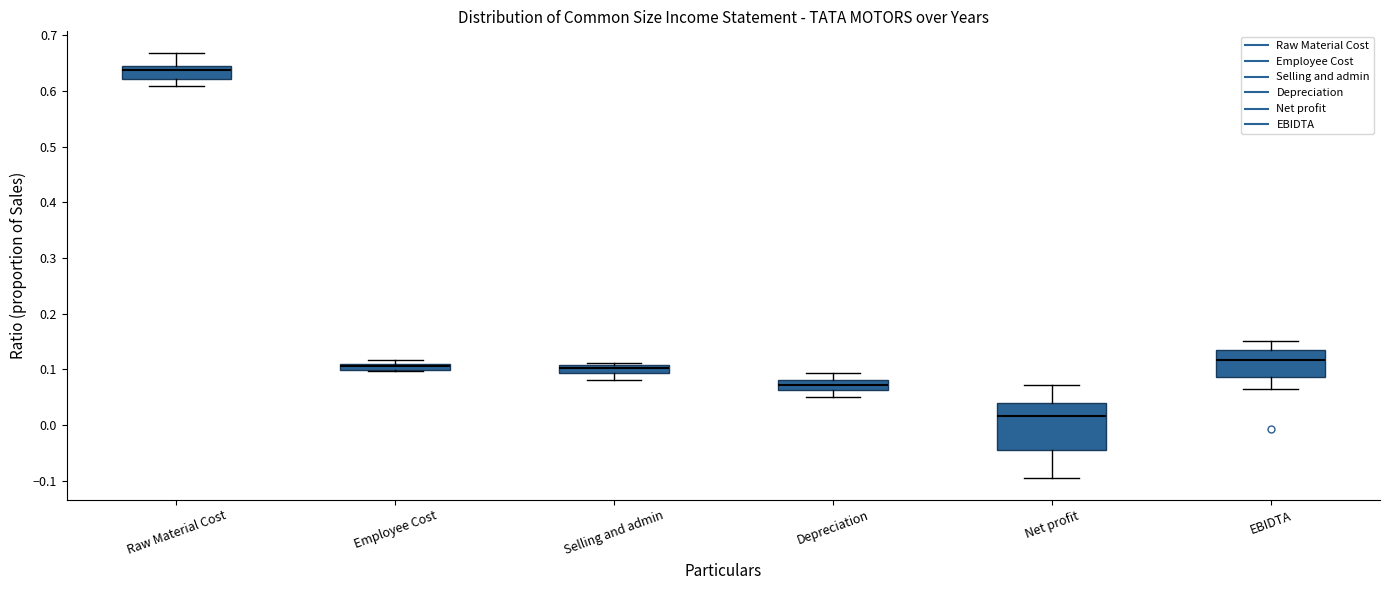

Which box has the lowest median line?

Net profit